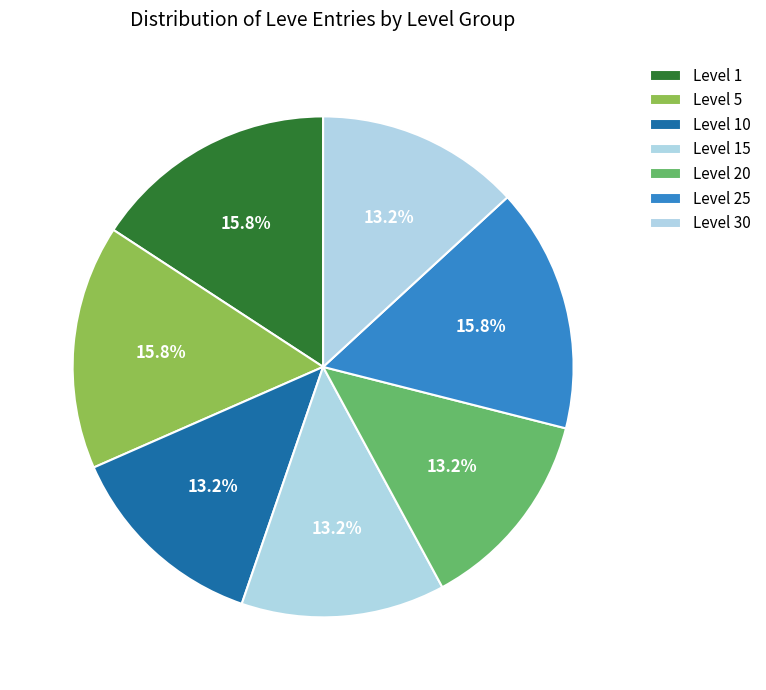

Count the number of slices in the pie.

7